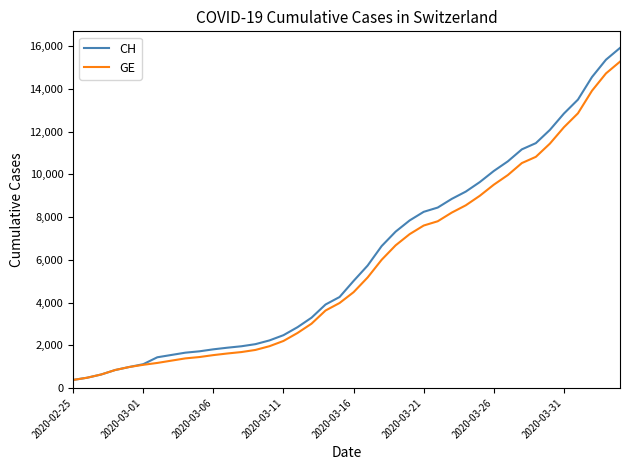

What is the maximum value shown in the chart?

15926